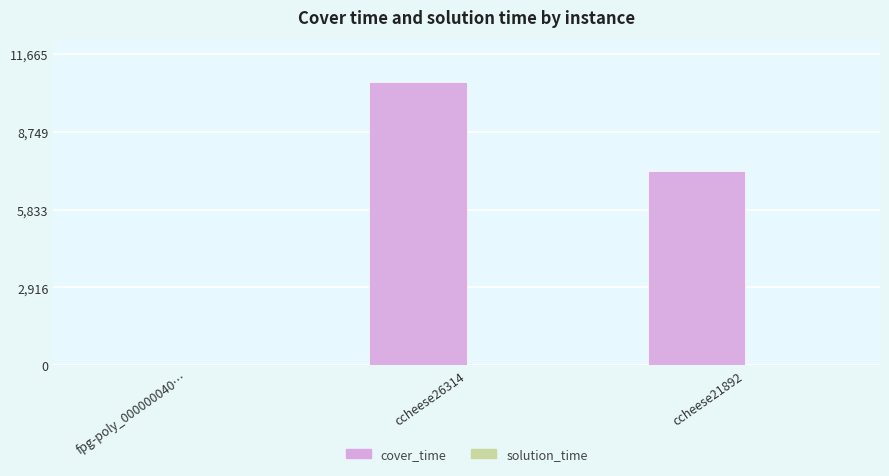

What is the difference between the cover_time values at ccheese26314 and ccheese21892?

3333.5